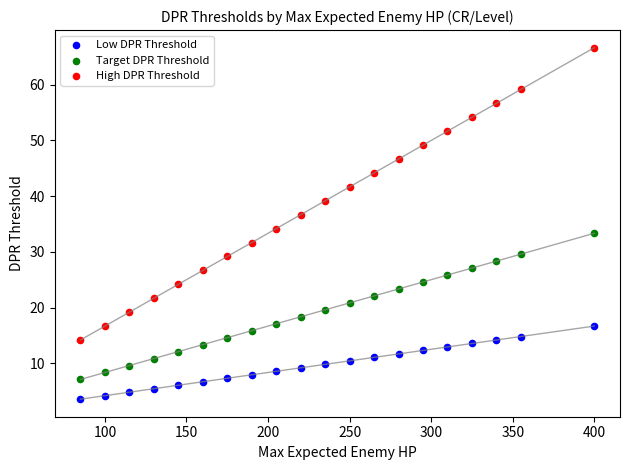

What are all the series names shown in the legend?

Low DPR Threshold, Target DPR Threshold, High DPR Threshold